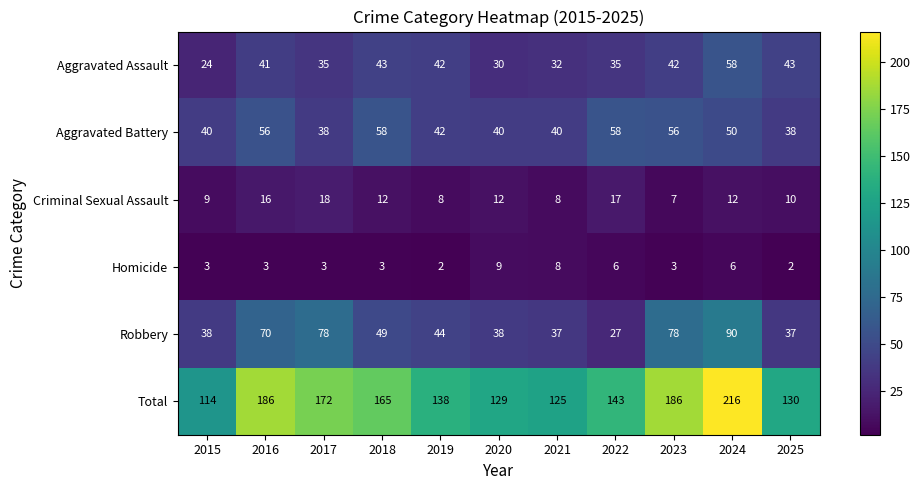

At which category is the sum across all series the highest?

2024